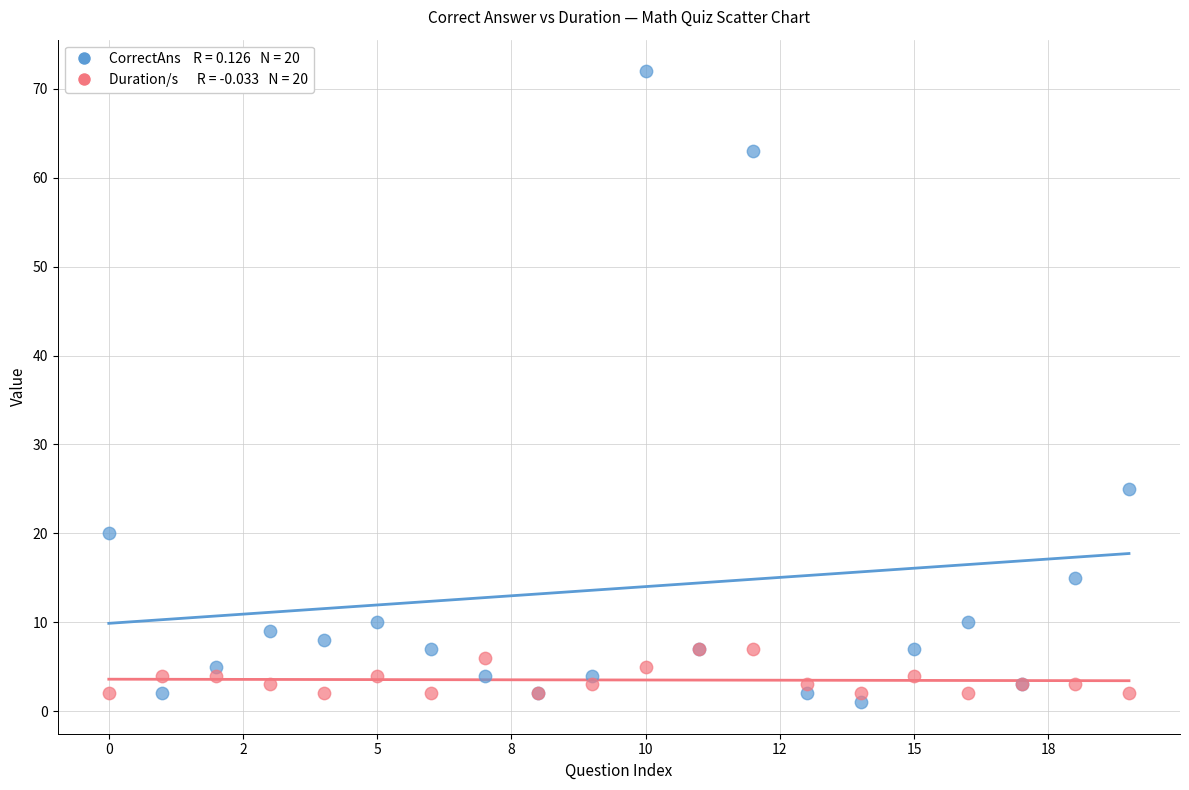

Across all series, what Y value is closest to 36?

25